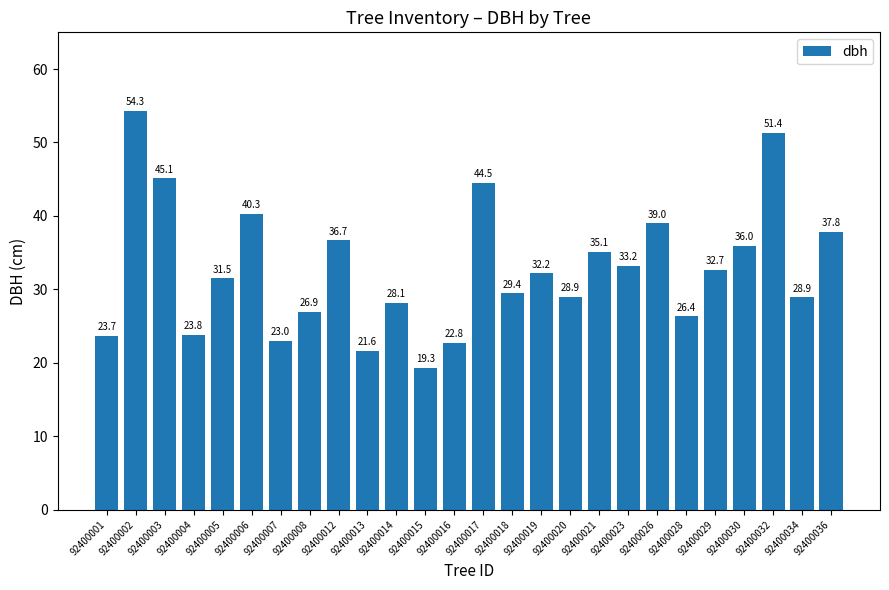

Between 92400018 and 92400006, which is larger?

92400006